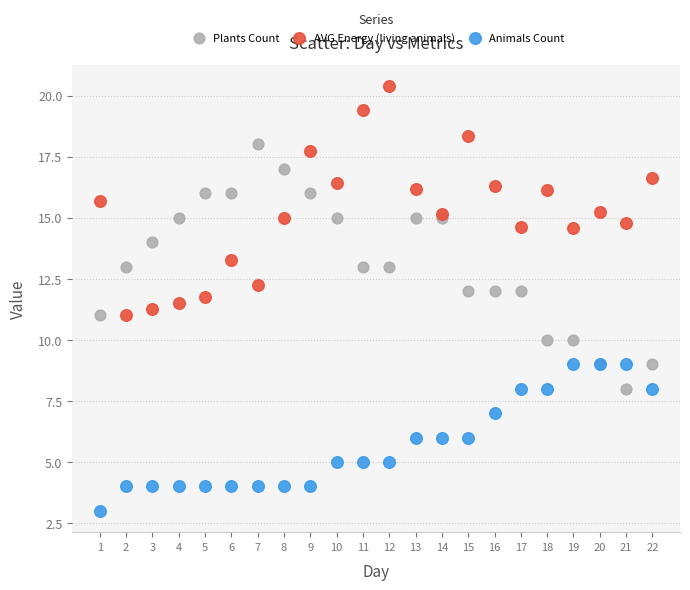

What is the X range (max minus min) for the scatter plot?

21.0